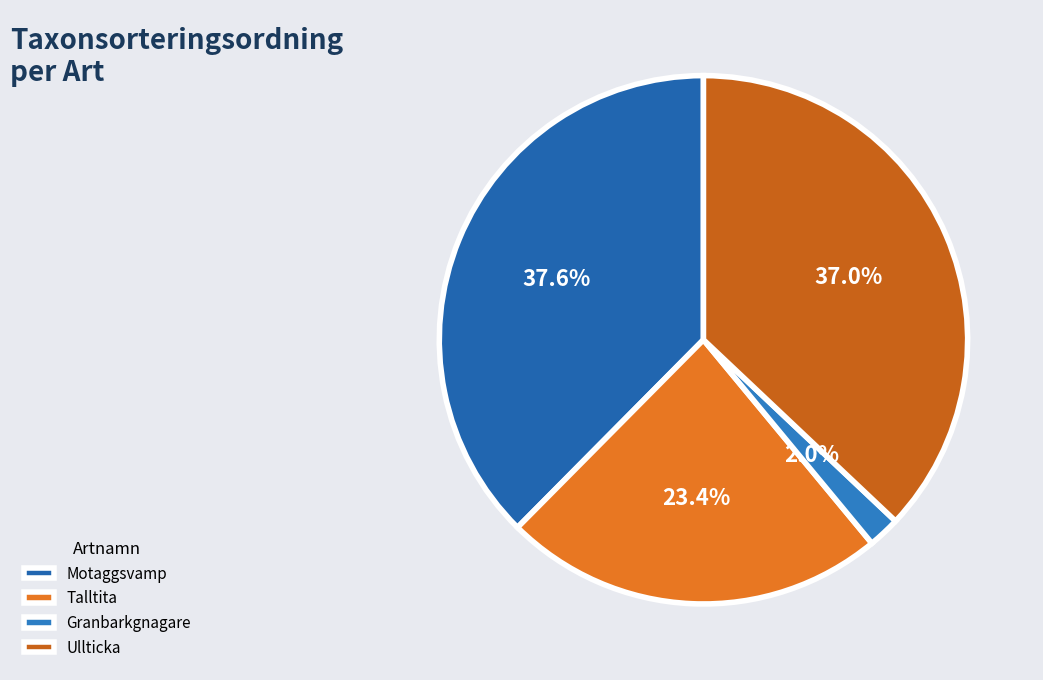

To the nearest percent, what is the average slice percentage?

25%